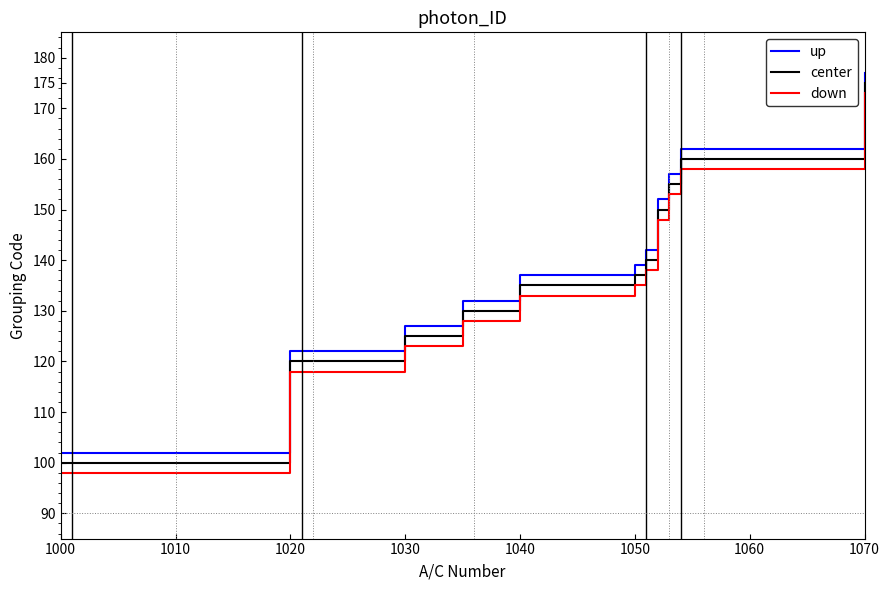

At how many categories does at least one series exceed 140?

7